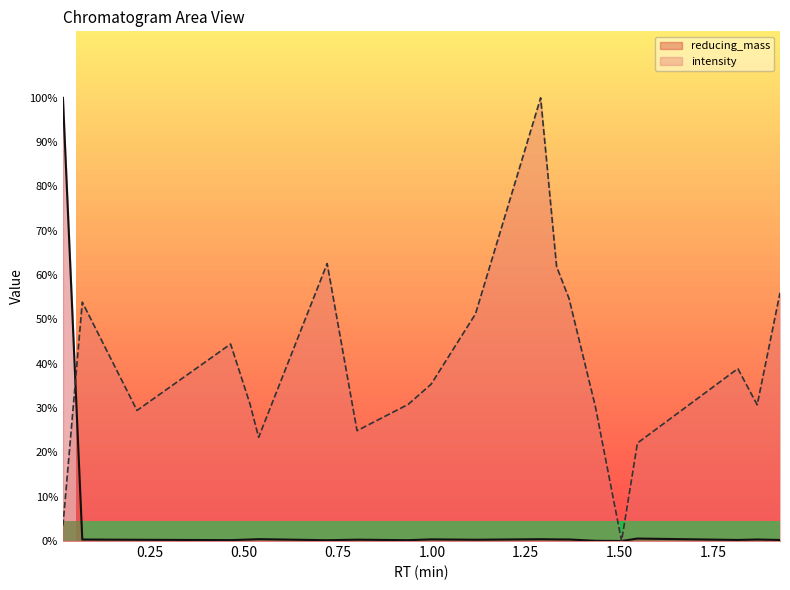

List the series in order of their peak value, highest first.

reducing_mass, intensity